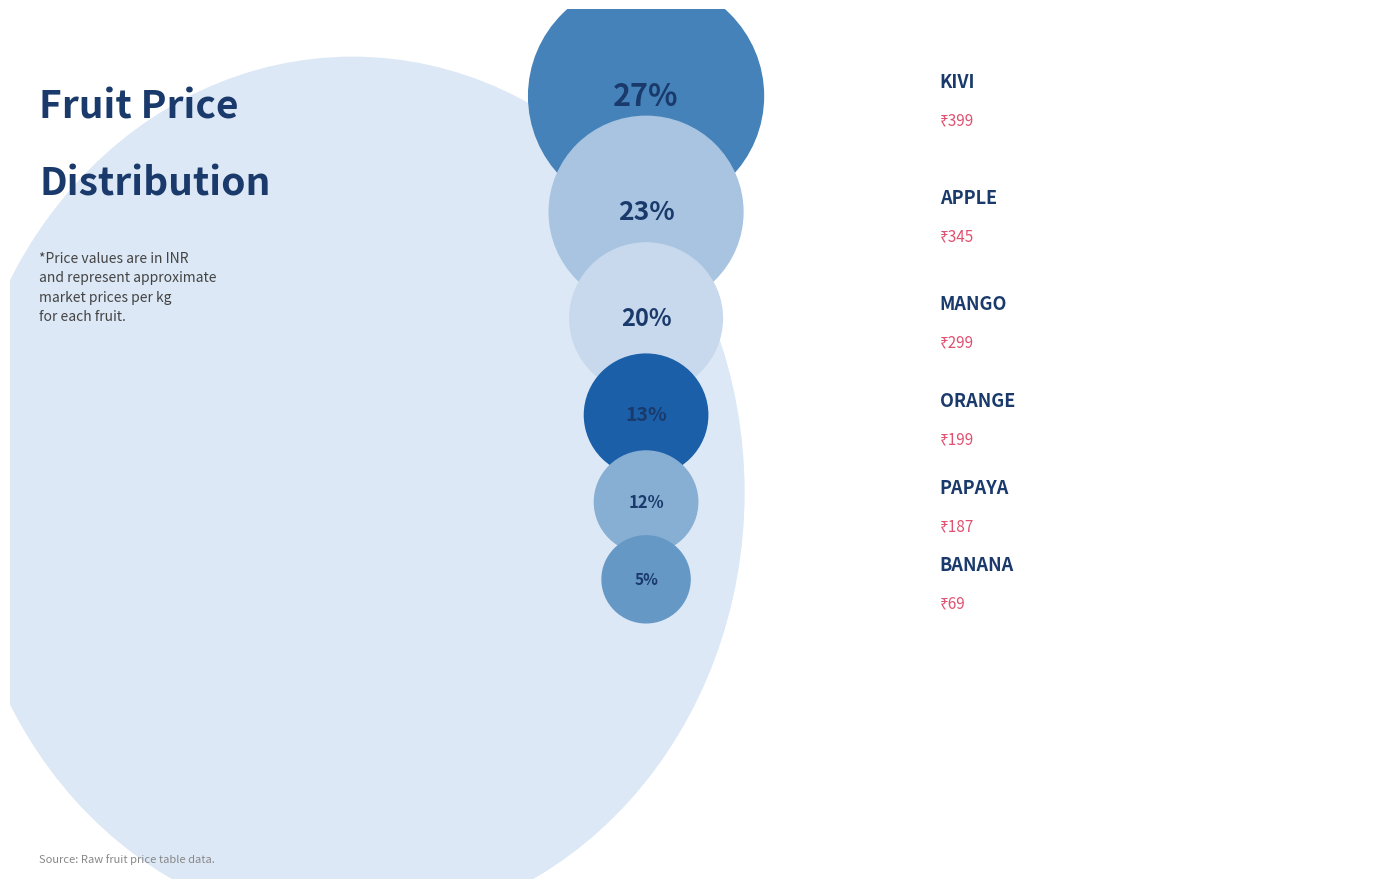

True or false: Apple accounts for 23% of the total.

True